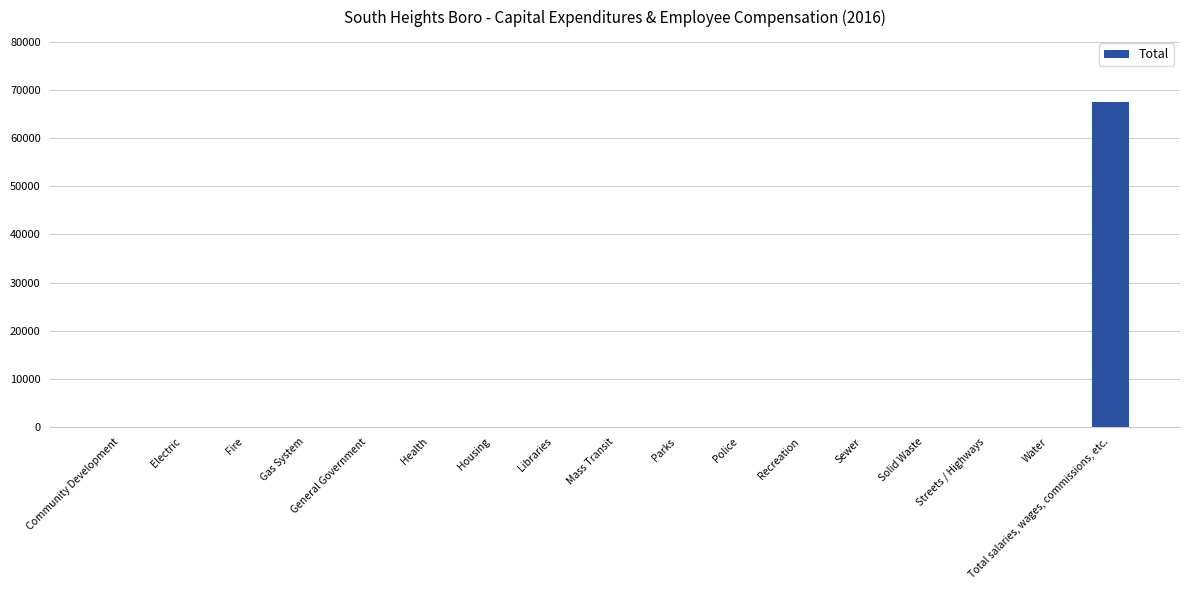

Reading left to right, list all the values displayed in this chart.

0	0	0	0	0	0	0	0	0	0	0	0	0	0	0	0	67529